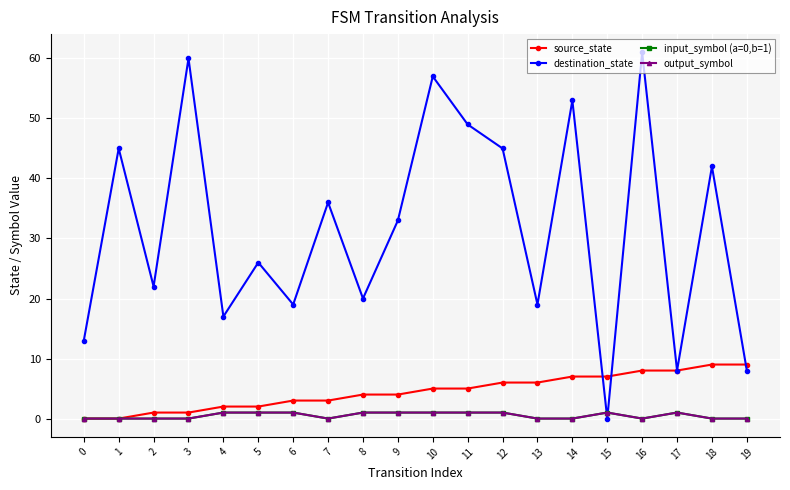

What is the difference between the source_state values at 18 and 11?

4